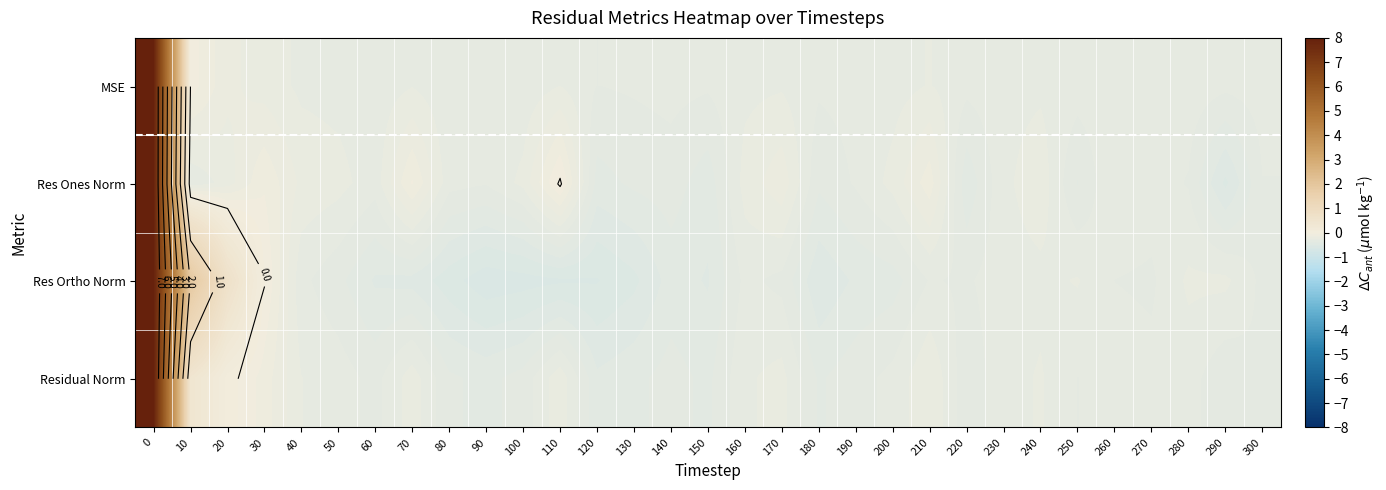

At which label does Res Ortho Norm reach its minimum?

90